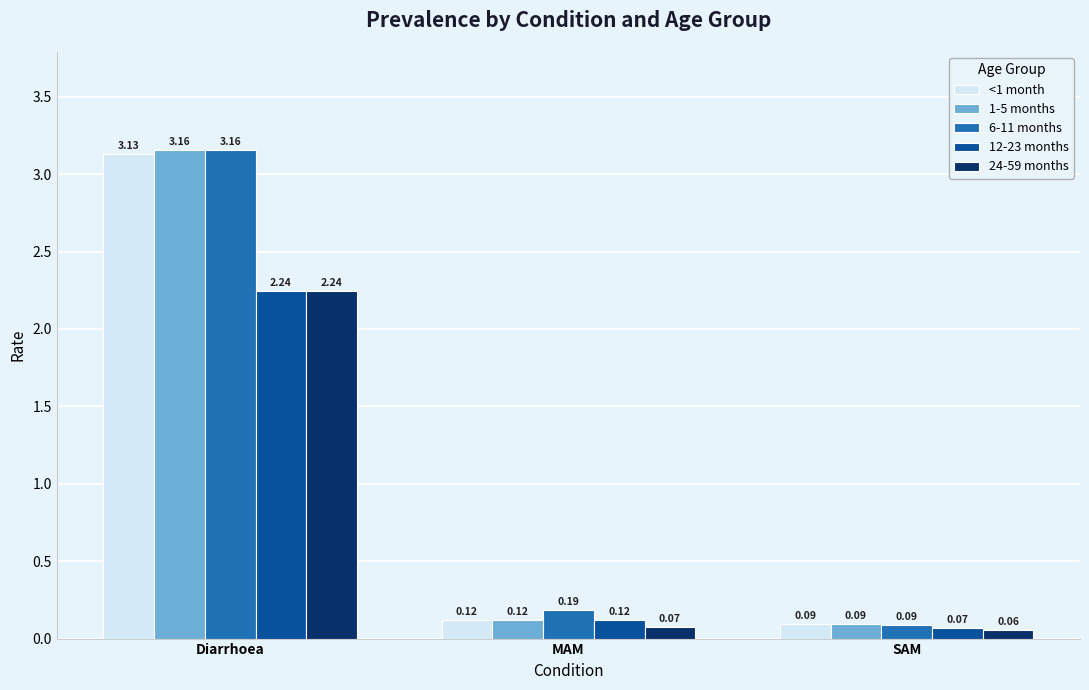

Rank the categories by <1 month value from highest to lowest.

Diarrhoea, MAM, SAM